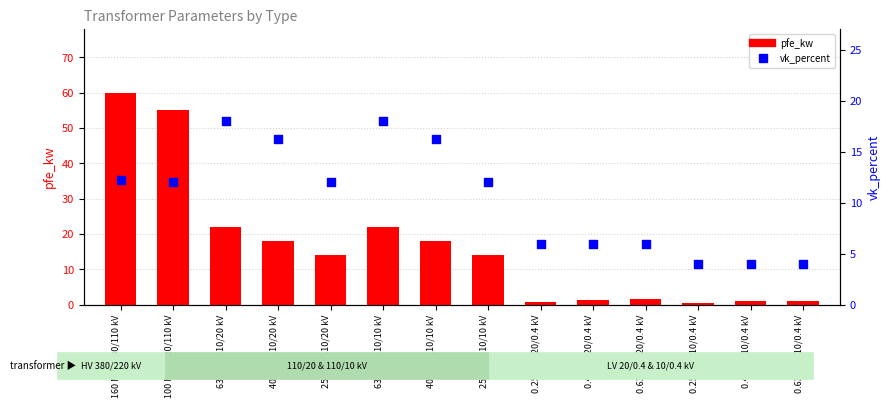

Which series contains the highest Y value?

pfe_kw